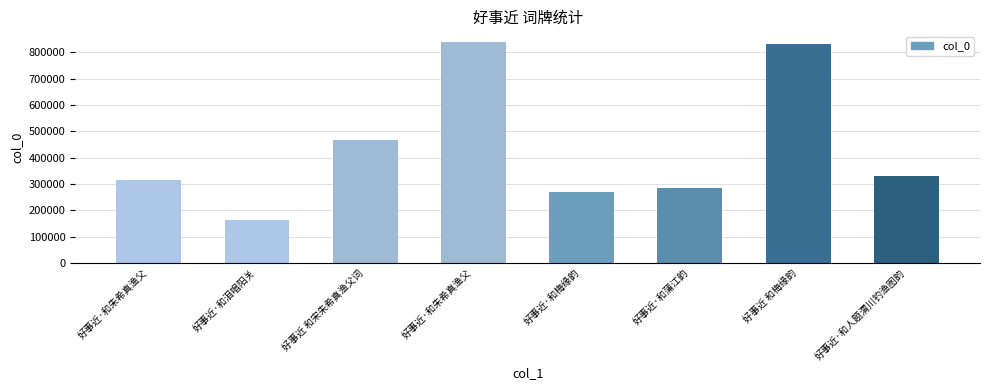

Are the bars horizontal?

No